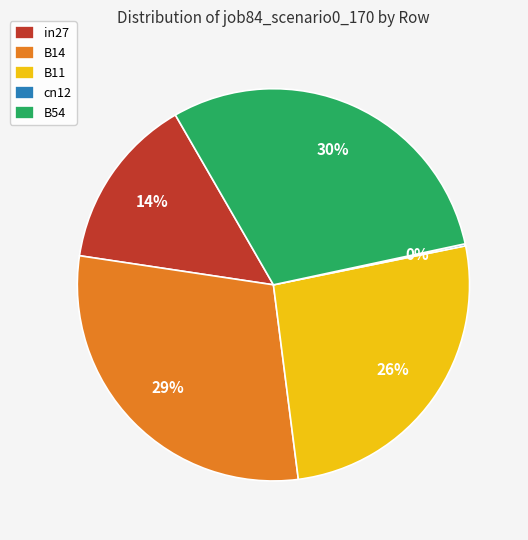

True or false: B54 accounts for 42% of the total.

False